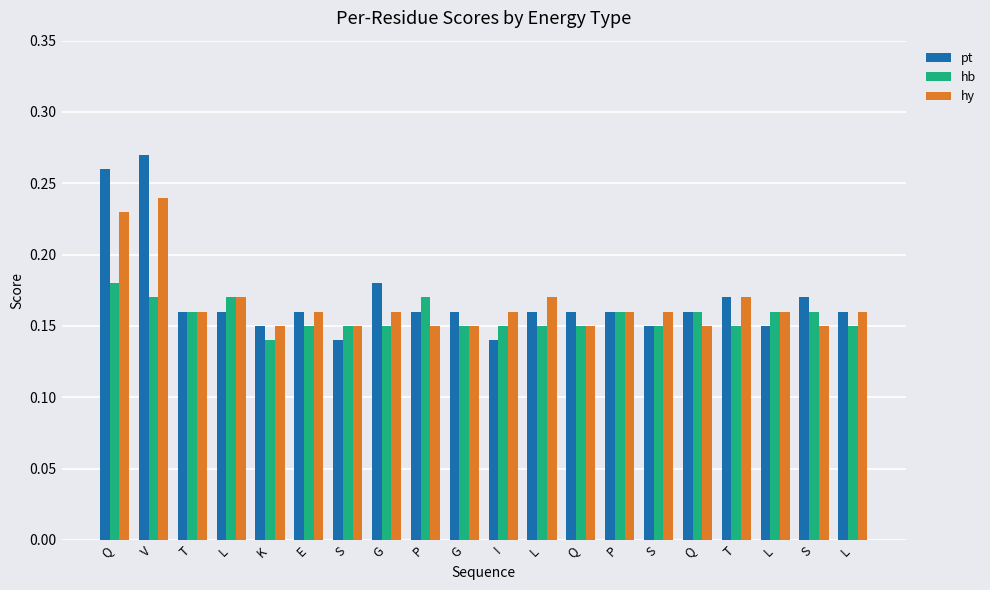

Which category has the lowest value in the hb series?

K